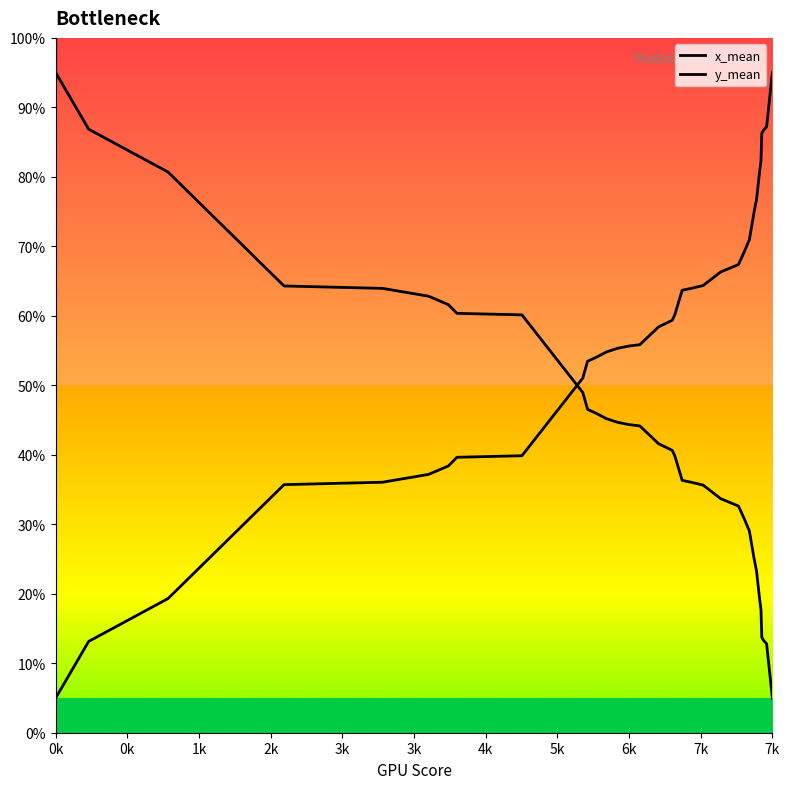

Does the chart have visible grid lines?

No